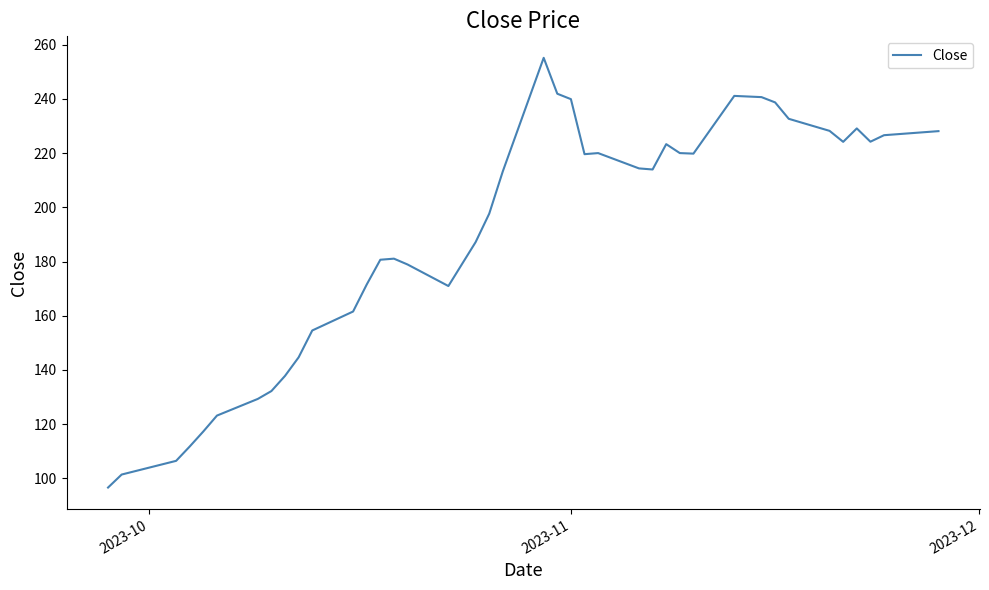

What is the greatest value displayed?

255.1